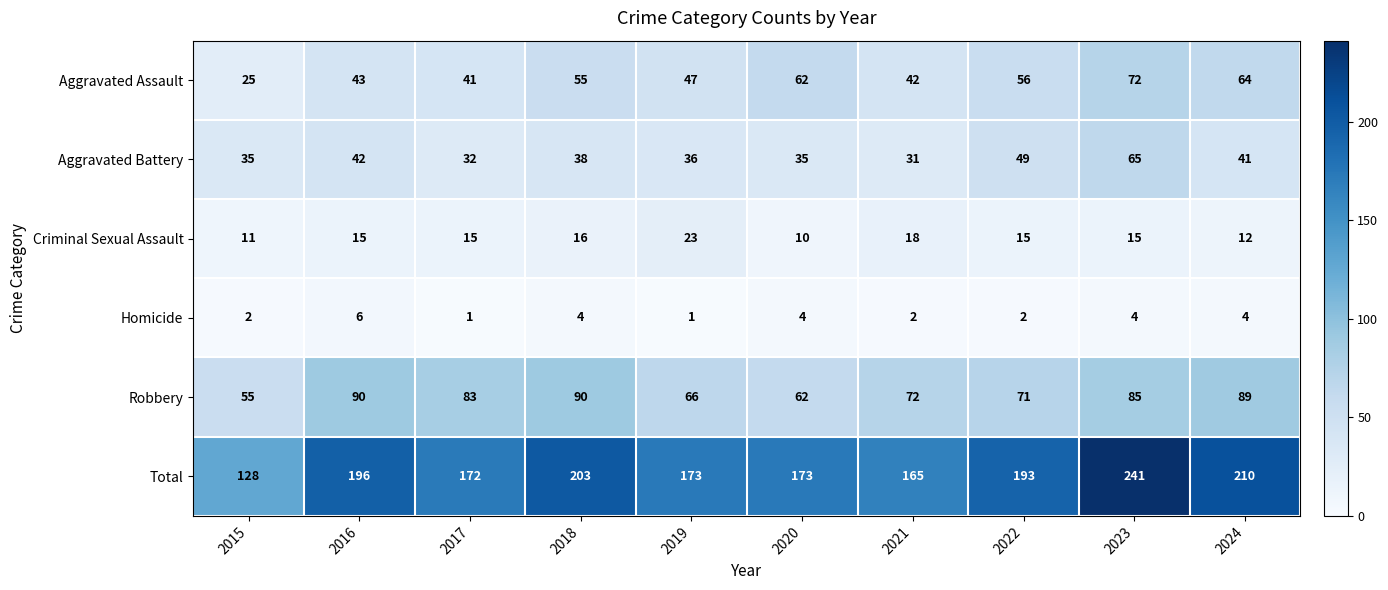

Is the value of Aggravated Assault at 2023 greater than the value of Robbery at 2024?

No